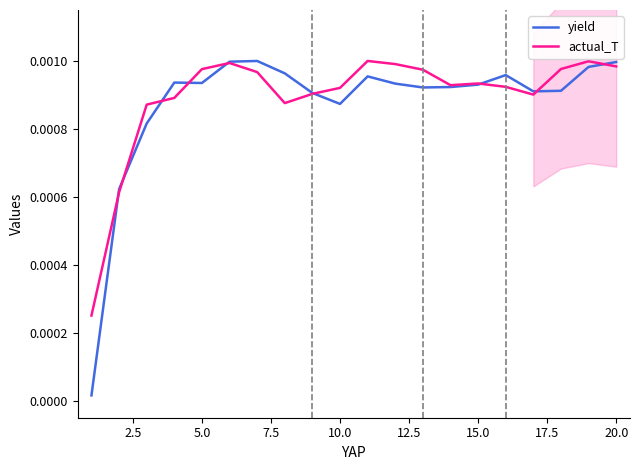

Count the number of data series in this chart.

2